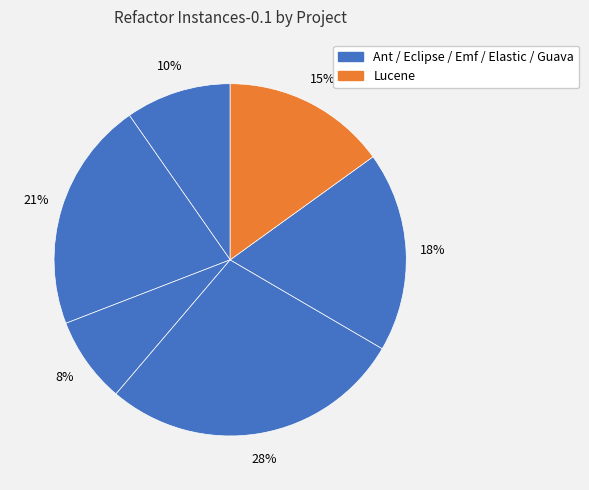

How many segments does this pie chart have?

6